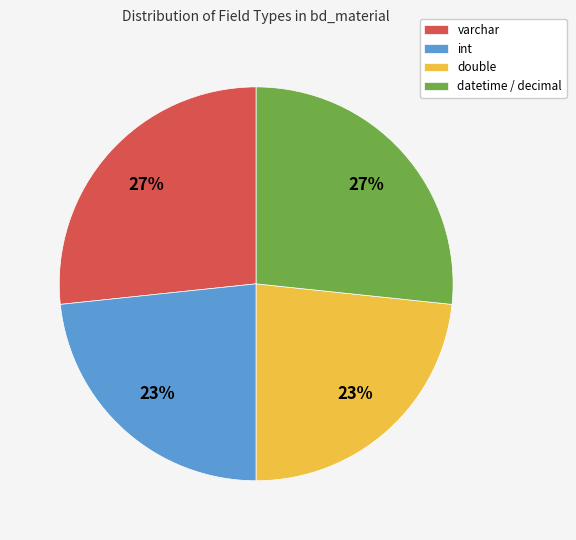

Which has a higher value, datetime / decimal or double?

datetime / decimal